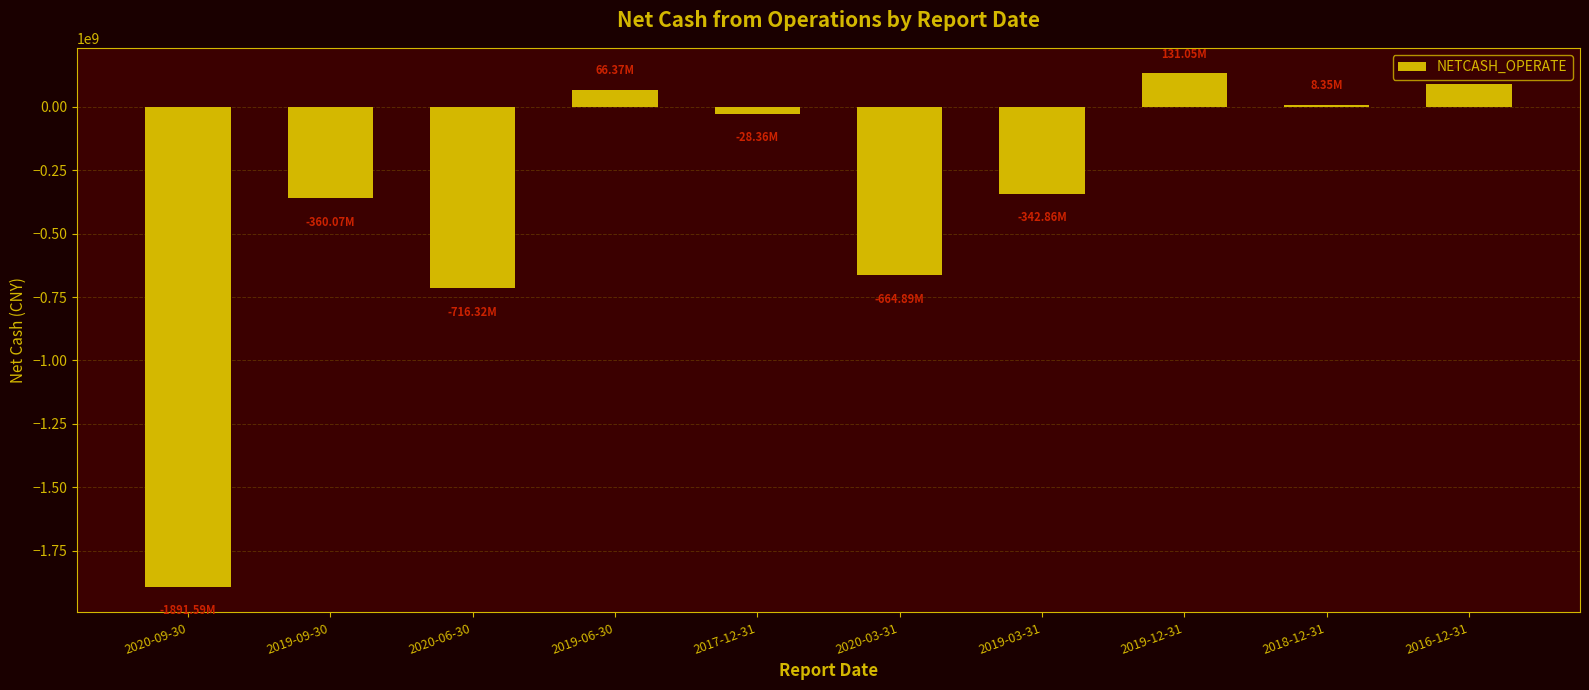

The chart shows a value of -342855172.5 at 2019-03-31. True or false?

True